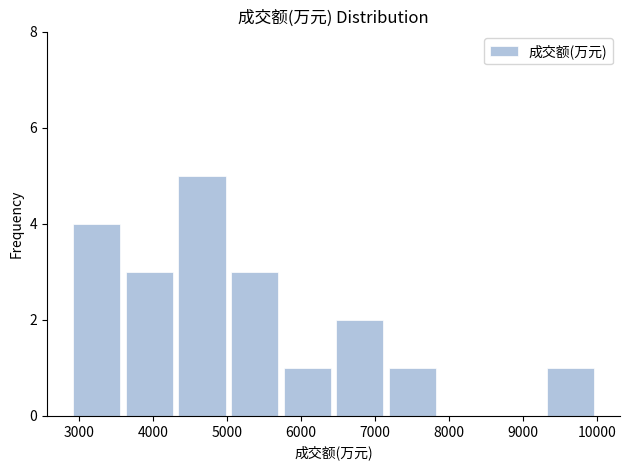

Which range on the x-axis has the tallest bar?

4300 to 5000